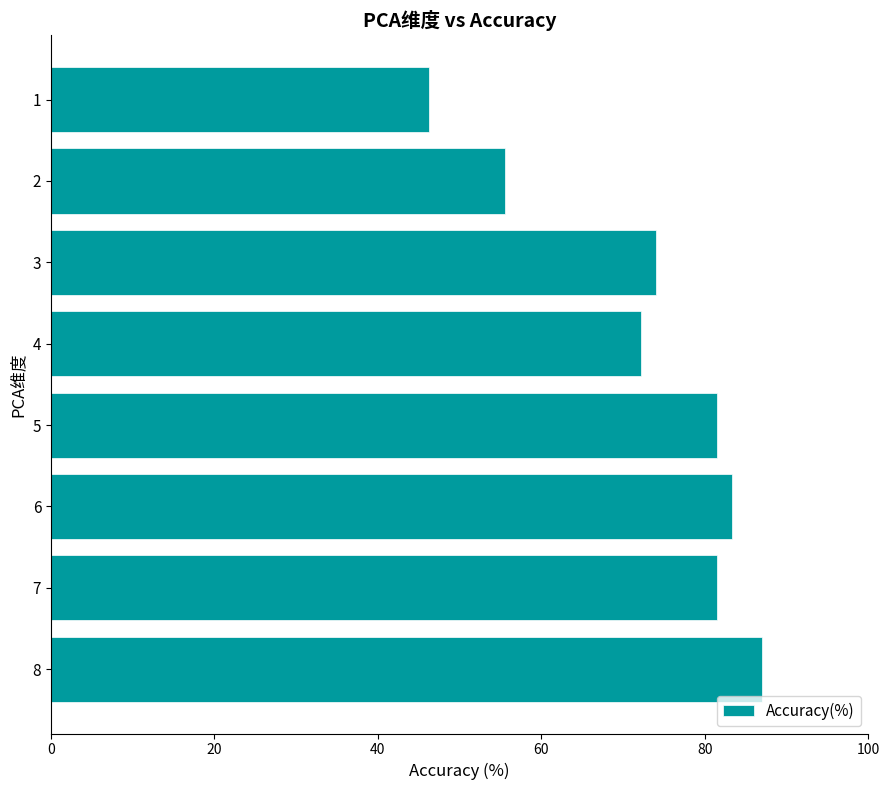

What is the smallest value displayed?

46.3